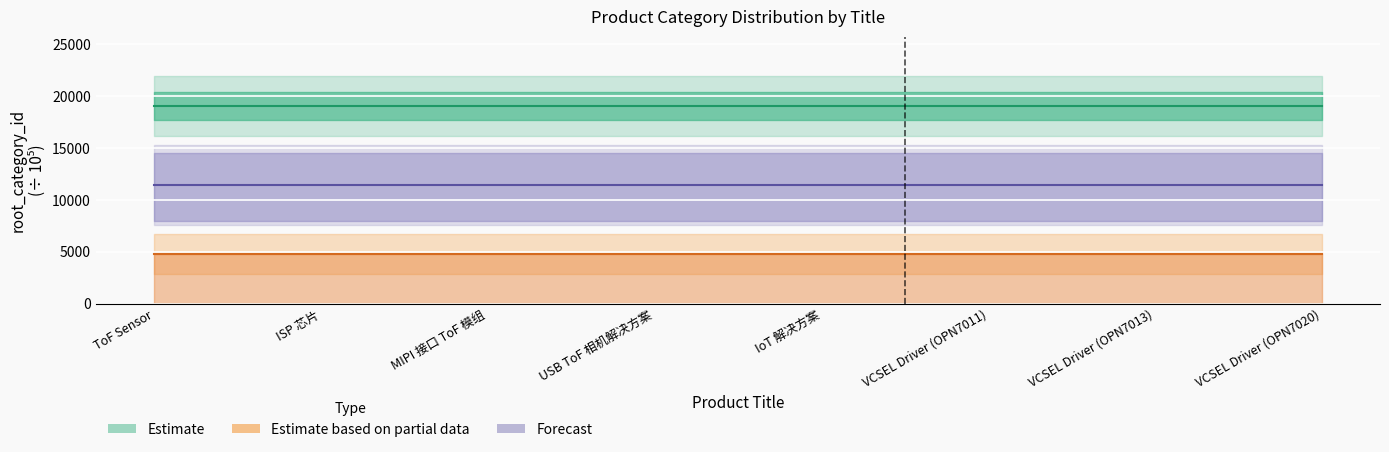

Which series has the largest range (max minus min)?

Estimate